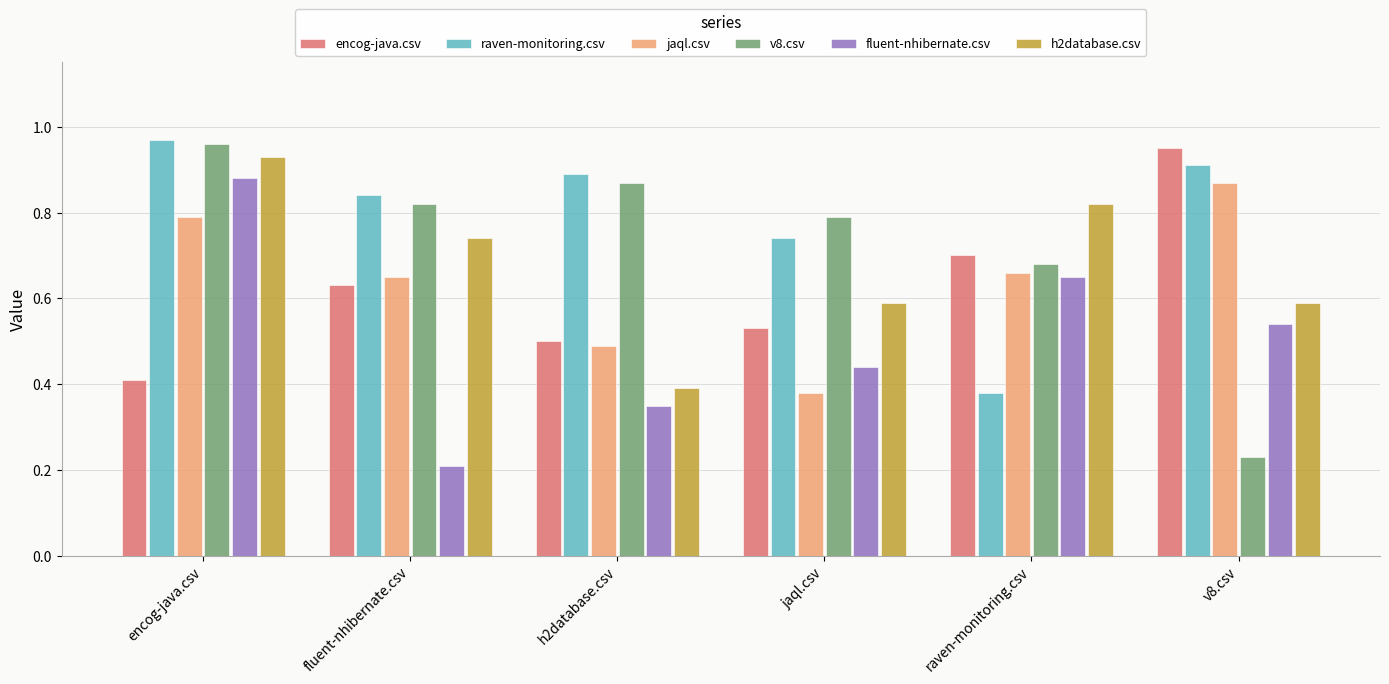

Rank the categories by encog-java.csv value from highest to lowest.

v8.csv, raven-monitoring.csv, fluent-nhibernate.csv, jaql.csv, h2database.csv, encog-java.csv